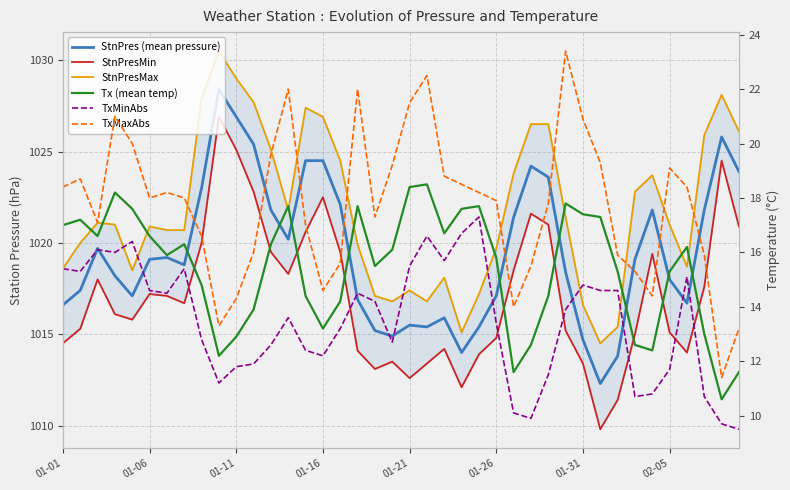

True or false: StnPres (mean pressure) and StnPresMax intersect in this chart.

False